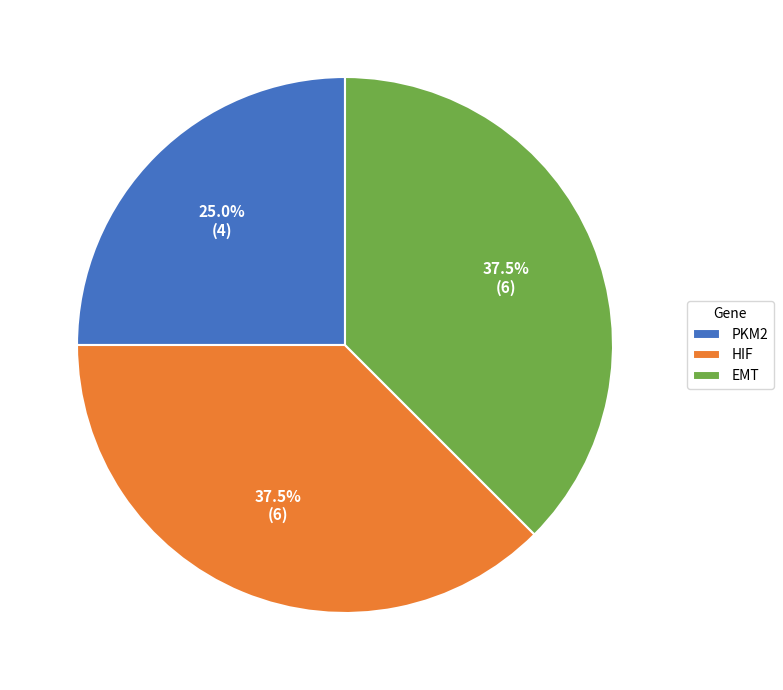

True or false: PKM2 accounts for 15% of the total.

False